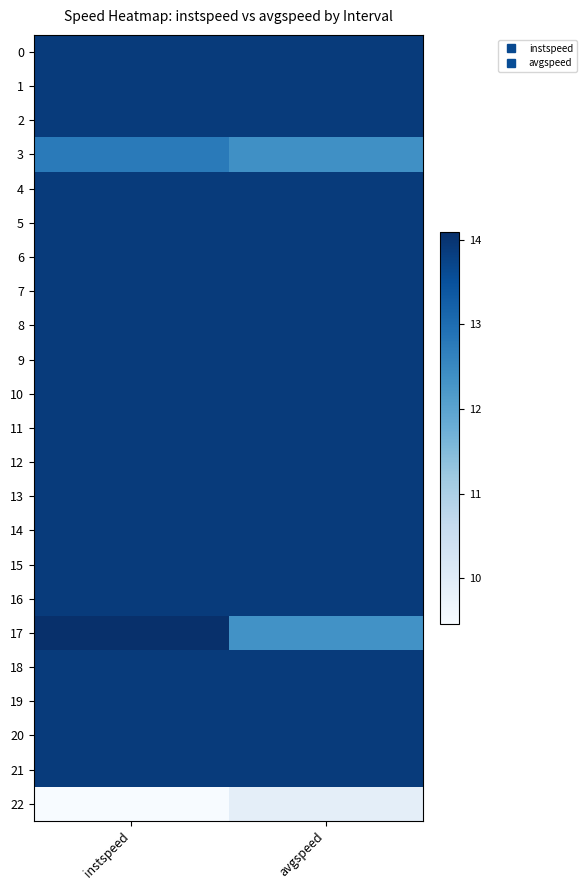

List the series in order of their peak value, highest first.

17, 0, 1, 2, 4, 5, 6, 7, 8, 9, 10, 11, 12, 13, 14, 15, 16, 18, 19, 20, 21, 3, 22